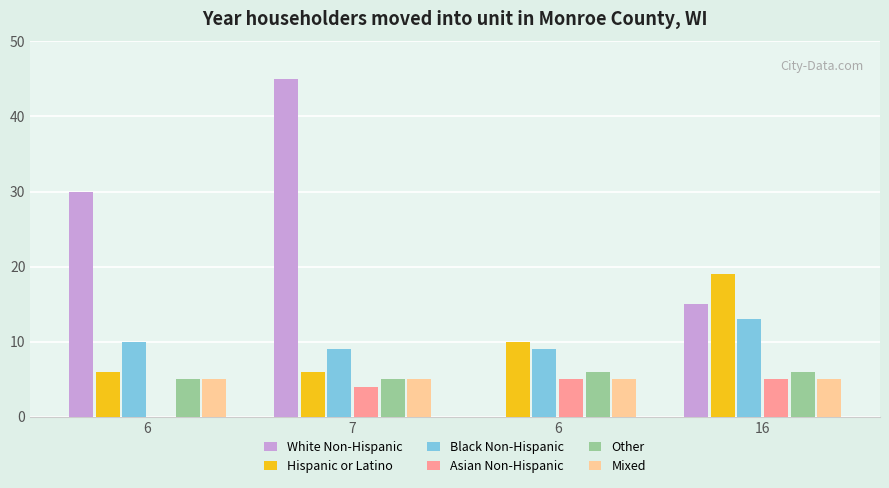

Reading left to right, what are all the values shown in this chart?

White Non-Hispanic: 6=30	7=45	6=0	16=15
Hispanic or Latino: 6=6	7=6	6=10	16=19
Black Non-Hispanic: 6=10	7=9	6=9	16=13
Asian Non-Hispanic: 6=0	7=4	6=5	16=5
Other: 6=5	7=5	6=6	16=6
Mixed: 6=5	7=5	6=5	16=5